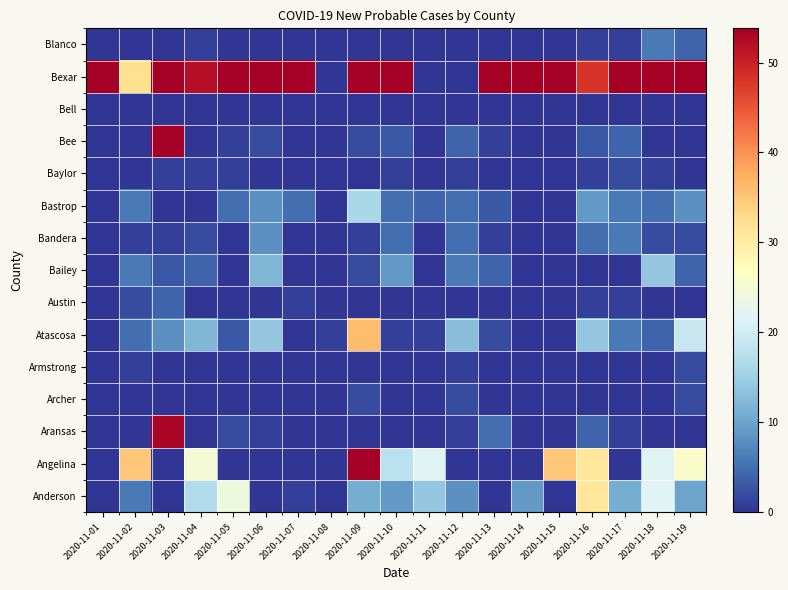

Reading right to left, list all the values displayed in this chart.

Anderson: 2020-11-19=10	2020-11-18=22	2020-11-17=11	2020-11-16=31	2020-11-15=0	2020-11-14=9	2020-11-13=0	2020-11-12=8	2020-11-11=14	2020-11-10=9	2020-11-09=11	2020-11-08=0	2020-11-07=1	2020-11-06=0	2020-11-05=24	2020-11-04=17	2020-11-03=0	2020-11-02=6	2020-11-01=0
Angelina: 2020-11-19=26	2020-11-18=22	2020-11-17=0	2020-11-16=31	2020-11-15=35	2020-11-14=0	2020-11-13=0	2020-11-12=0	2020-11-11=22	2020-11-10=18	2020-11-09=60	2020-11-08=0	2020-11-07=0	2020-11-06=0	2020-11-05=0	2020-11-04=25	2020-11-03=0	2020-11-02=35	2020-11-01=0
Aransas: 2020-11-19=0	2020-11-18=0	2020-11-17=1	2020-11-16=4	2020-11-15=0	2020-11-14=0	2020-11-13=5	2020-11-12=1	2020-11-11=0	2020-11-10=0	2020-11-09=0	2020-11-08=0	2020-11-07=0	2020-11-06=1	2020-11-05=2	2020-11-04=0	2020-11-03=53	2020-11-02=0	2020-11-01=0
Archer: 2020-11-19=2	2020-11-18=0	2020-11-17=0	2020-11-16=0	2020-11-15=0	2020-11-14=0	2020-11-13=0	2020-11-12=2	2020-11-11=0	2020-11-10=0	2020-11-09=2	2020-11-08=0	2020-11-07=0	2020-11-06=0	2020-11-05=0	2020-11-04=0	2020-11-03=0	2020-11-02=0	2020-11-01=0
Armstrong: 2020-11-19=2	2020-11-18=0	2020-11-17=0	2020-11-16=0	2020-11-15=0	2020-11-14=0	2020-11-13=0	2020-11-12=1	2020-11-11=0	2020-11-10=0	2020-11-09=0	2020-11-08=0	2020-11-07=0	2020-11-06=0	2020-11-05=0	2020-11-04=0	2020-11-03=0	2020-11-02=1	2020-11-01=0
Atascosa: 2020-11-19=19	2020-11-18=4	2020-11-17=6	2020-11-16=14	2020-11-15=0	2020-11-14=0	2020-11-13=2	2020-11-12=13	2020-11-11=1	2020-11-10=1	2020-11-09=36	2020-11-08=1	2020-11-07=0	2020-11-06=14	2020-11-05=3	2020-11-04=12	2020-11-03=8	2020-11-02=5	2020-11-01=0
Austin: 2020-11-19=0	2020-11-18=0	2020-11-17=1	2020-11-16=1	2020-11-15=0	2020-11-14=0	2020-11-13=0	2020-11-12=-3	2020-11-11=0	2020-11-10=0	2020-11-09=0	2020-11-08=0	2020-11-07=1	2020-11-06=0	2020-11-05=-1	2020-11-04=0	2020-11-03=4	2020-11-02=2	2020-11-01=0
Bailey: 2020-11-19=4	2020-11-18=14	2020-11-17=0	2020-11-16=0	2020-11-15=0	2020-11-14=0	2020-11-13=4	2020-11-12=6	2020-11-11=0	2020-11-10=9	2020-11-09=2	2020-11-08=0	2020-11-07=0	2020-11-06=12	2020-11-05=0	2020-11-04=4	2020-11-03=3	2020-11-02=6	2020-11-01=0
Bandera: 2020-11-19=2	2020-11-18=2	2020-11-17=6	2020-11-16=5	2020-11-15=0	2020-11-14=0	2020-11-13=1	2020-11-12=5	2020-11-11=0	2020-11-10=5	2020-11-09=1	2020-11-08=0	2020-11-07=0	2020-11-06=8	2020-11-05=0	2020-11-04=2	2020-11-03=1	2020-11-02=1	2020-11-01=0
Bastrop: 2020-11-19=8	2020-11-18=5	2020-11-17=6	2020-11-16=9	2020-11-15=0	2020-11-14=0	2020-11-13=3	2020-11-12=5	2020-11-11=4	2020-11-10=5	2020-11-09=16	2020-11-08=0	2020-11-07=5	2020-11-06=8	2020-11-05=5	2020-11-04=0	2020-11-03=0	2020-11-02=6	2020-11-01=0
Baylor: 2020-11-19=0	2020-11-18=1	2020-11-17=2	2020-11-16=1	2020-11-15=0	2020-11-14=0	2020-11-13=0	2020-11-12=1	2020-11-11=0	2020-11-10=1	2020-11-09=0	2020-11-08=0	2020-11-07=0	2020-11-06=0	2020-11-05=1	2020-11-04=1	2020-11-03=1	2020-11-02=0	2020-11-01=0
Bee: 2020-11-19=0	2020-11-18=0	2020-11-17=4	2020-11-16=3	2020-11-15=0	2020-11-14=0	2020-11-13=1	2020-11-12=4	2020-11-11=0	2020-11-10=3	2020-11-09=2	2020-11-08=0	2020-11-07=0	2020-11-06=2	2020-11-05=1	2020-11-04=0	2020-11-03=68	2020-11-02=0	2020-11-01=0
Bell: 2020-11-19=0	2020-11-18=0	2020-11-17=0	2020-11-16=0	2020-11-15=0	2020-11-14=0	2020-11-13=0	2020-11-12=0	2020-11-11=0	2020-11-10=0	2020-11-09=0	2020-11-08=0	2020-11-07=0	2020-11-06=0	2020-11-05=0	2020-11-04=0	2020-11-03=0	2020-11-02=0	2020-11-01=0
Bexar: 2020-11-19=127	2020-11-18=163	2020-11-17=205	2020-11-16=48	2020-11-15=61	2020-11-14=129	2020-11-13=337	2020-11-12=0	2020-11-11=0	2020-11-10=109	2020-11-09=83	2020-11-08=0	2020-11-07=112	2020-11-06=87	2020-11-05=68	2020-11-04=52	2020-11-03=88	2020-11-02=32	2020-11-01=54
Blanco: 2020-11-19=4	2020-11-18=6	2020-11-17=1	2020-11-16=1	2020-11-15=0	2020-11-14=0	2020-11-13=0	2020-11-12=0	2020-11-11=0	2020-11-10=0	2020-11-09=0	2020-11-08=0	2020-11-07=0	2020-11-06=0	2020-11-05=0	2020-11-04=1	2020-11-03=0	2020-11-02=0	2020-11-01=0